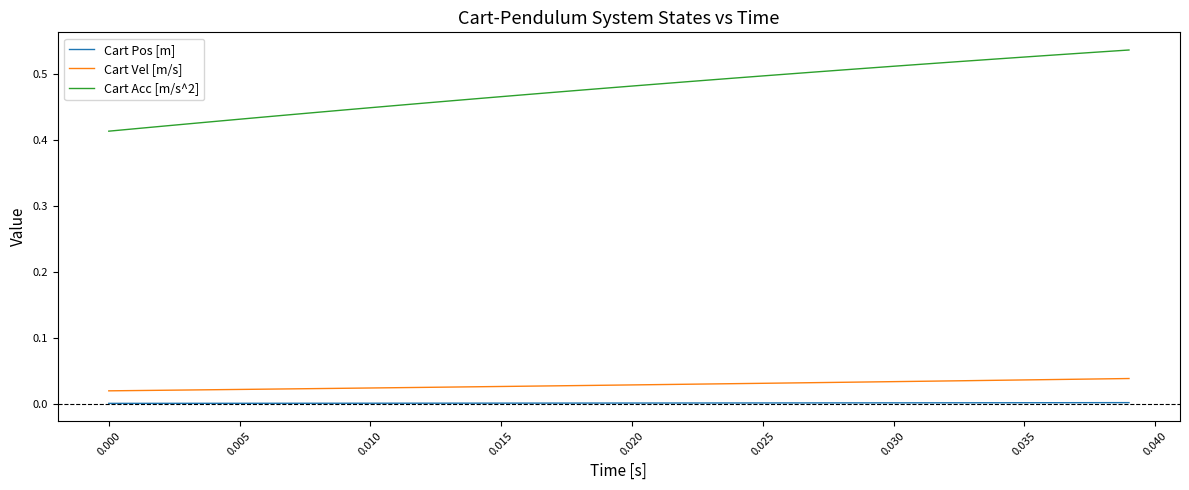

Which series has the largest total across all categories?

Cart Acc [m/s^2]